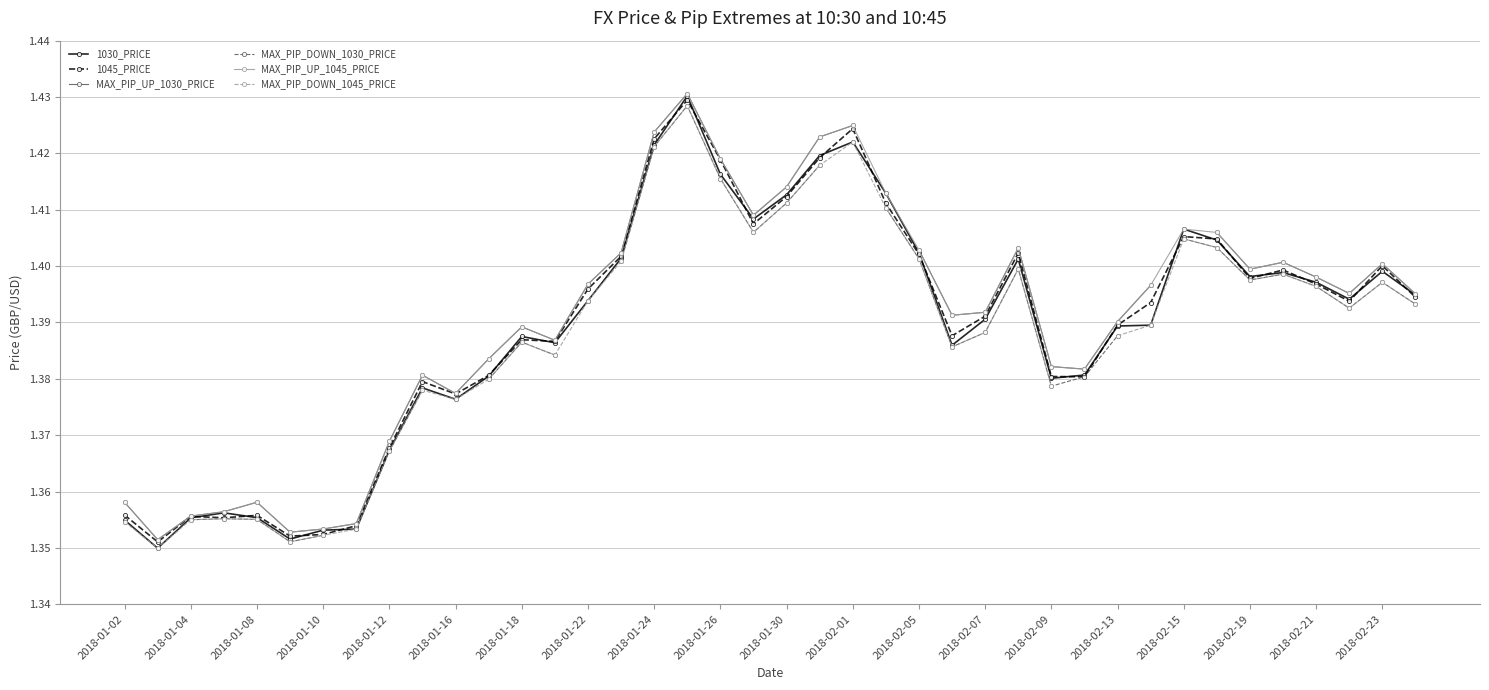

True or false: 1030_PRICE and 1045_PRICE intersect in this chart.

True